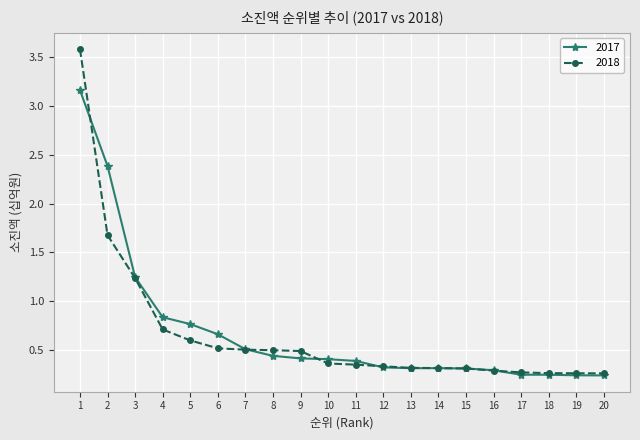

What is the maximum value shown in the chart?

3.6